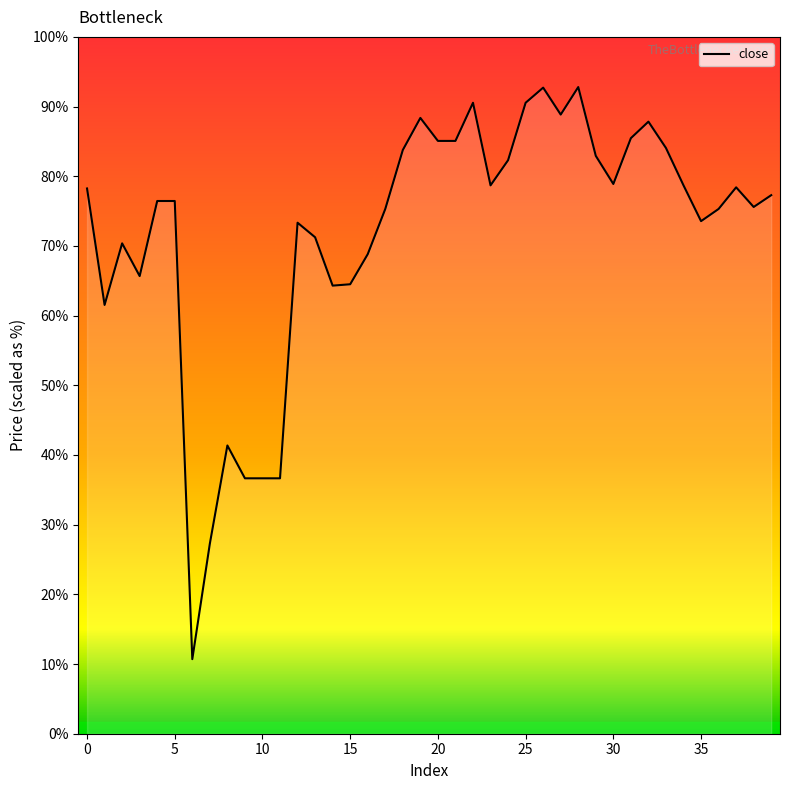

What is the sum of all values?

829.0